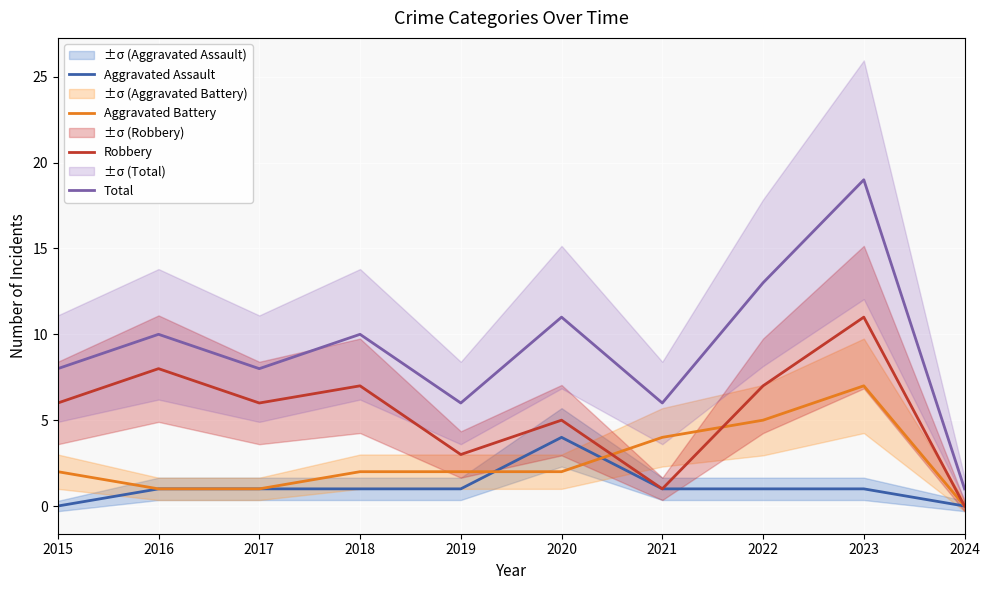

Is it true that Aggravated Assault equals 1 at 2016?

True